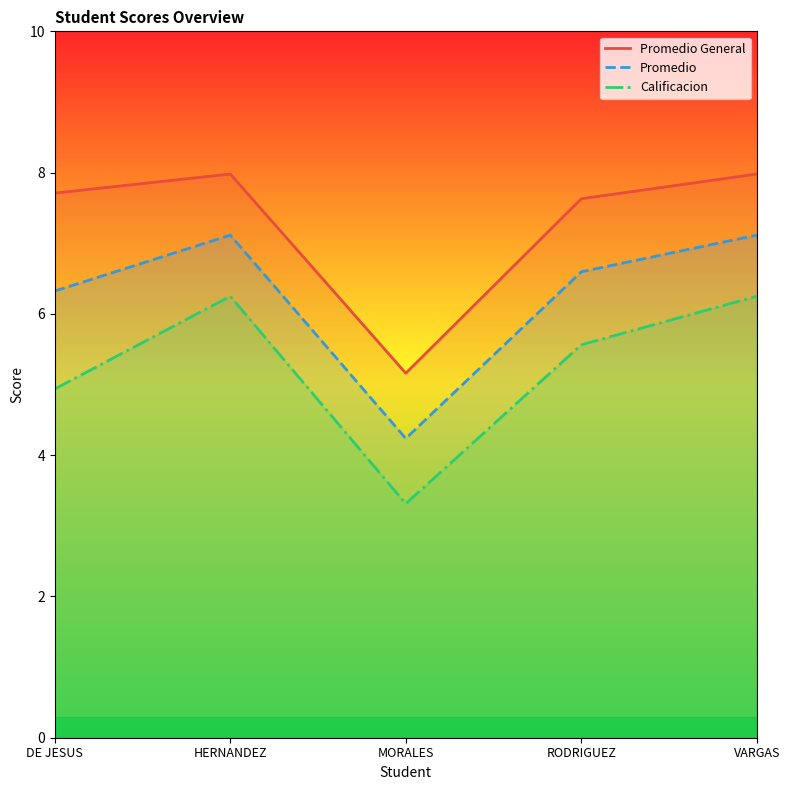

What is the difference between the maximum and second lowest values in the Promedio General series?

0.4